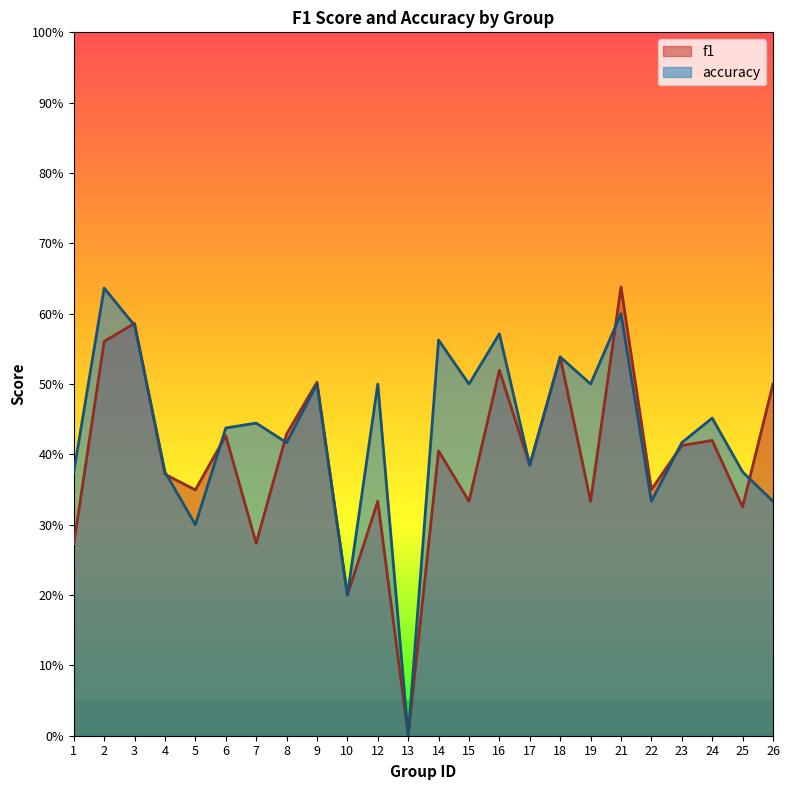

Does the chart display data point markers on the line(s)?

No